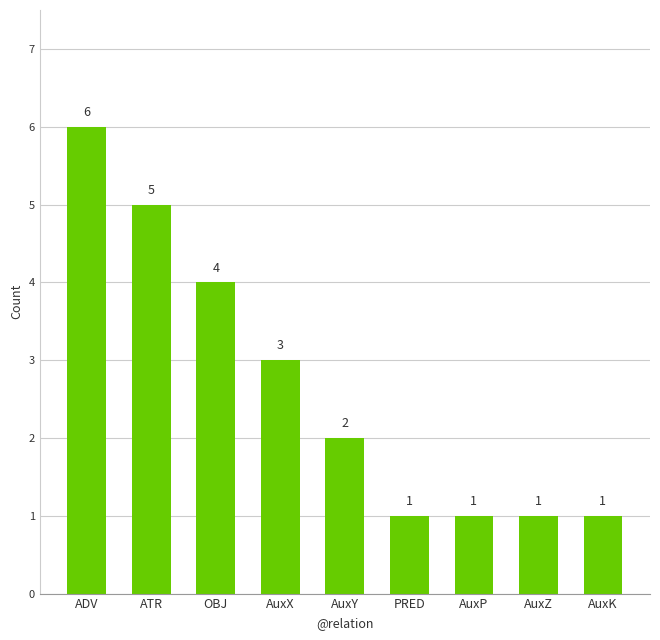

Reading left to right, extract all data points from this chart.

6	5	4	3	2	1	1	1	1